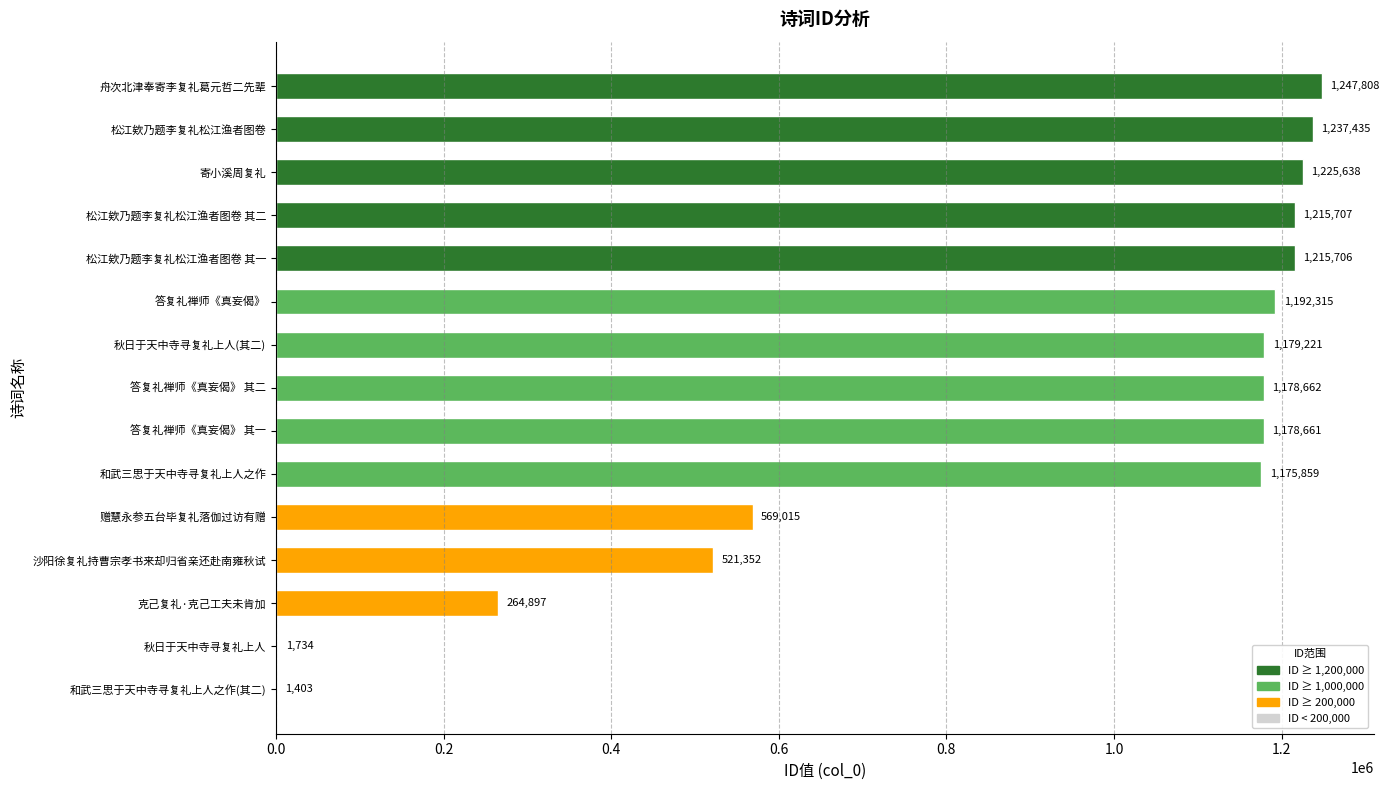

Reading bottom to top, what are all the values shown in this chart?

和武三思于天中寺寻复礼上人之作(其二)=1403	秋日于天中寺寻复礼上人=1734	克己复礼·克己工夫未肯加=264897	沙阳徐复礼持曹宗孝书来却归省亲还赴南雍秋试=521352	赠慧永参五台毕复礼落伽过访有赠=569015	和武三思于天中寺寻复礼上人之作=1175859	答复礼禅师《真妄偈》 其一=1178661	答复礼禅师《真妄偈》 其二=1178662	秋日于天中寺寻复礼上人(其二)=1179221	答复礼禅师《真妄偈》=1192315	松江欸乃题李复礼松江渔者图卷 其一=1215706	松江欸乃题李复礼松江渔者图卷 其二=1215707	寄小溪周复礼=1225638	松江欸乃题李复礼松江渔者图卷=1237435	舟次北津奉寄李复礼葛元哲二先辈=1247808